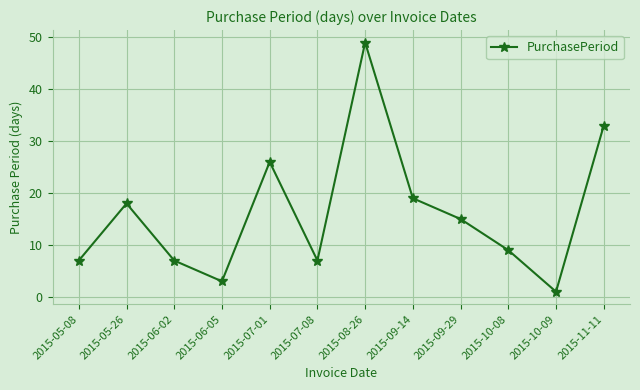

Approximately how many times larger is the value at 2015-11-11 compared to 2015-07-08?

4.7